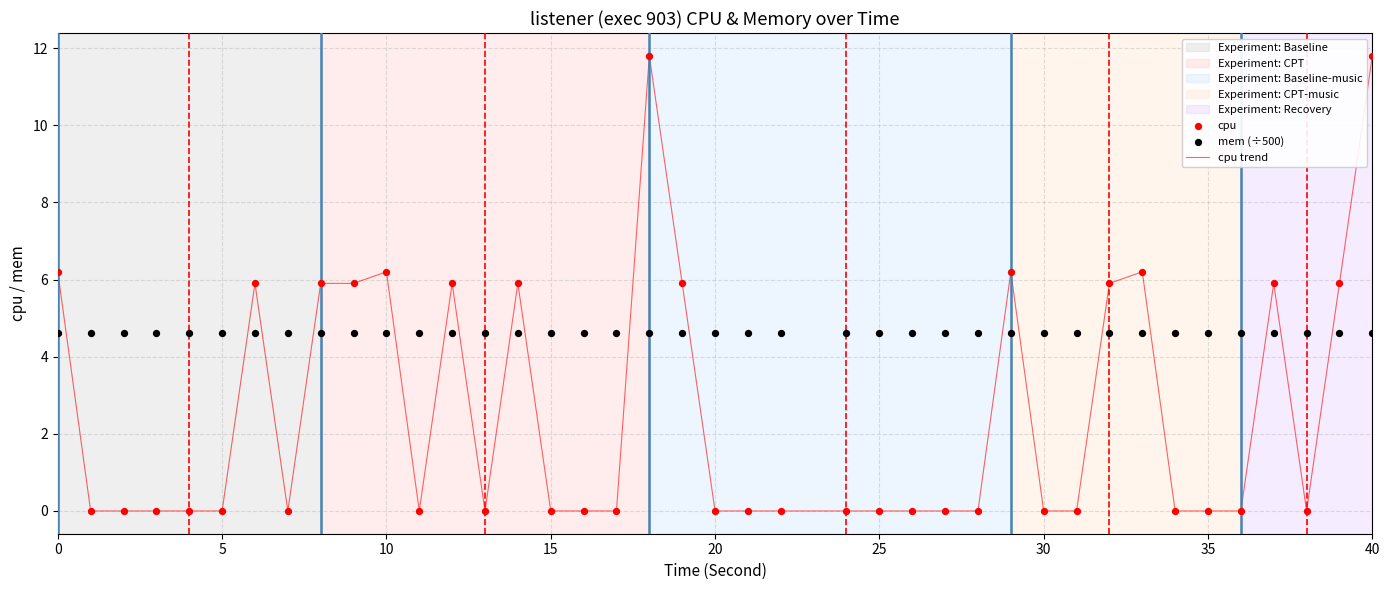

Which series has the largest Y range (max minus min)?

cpu trend